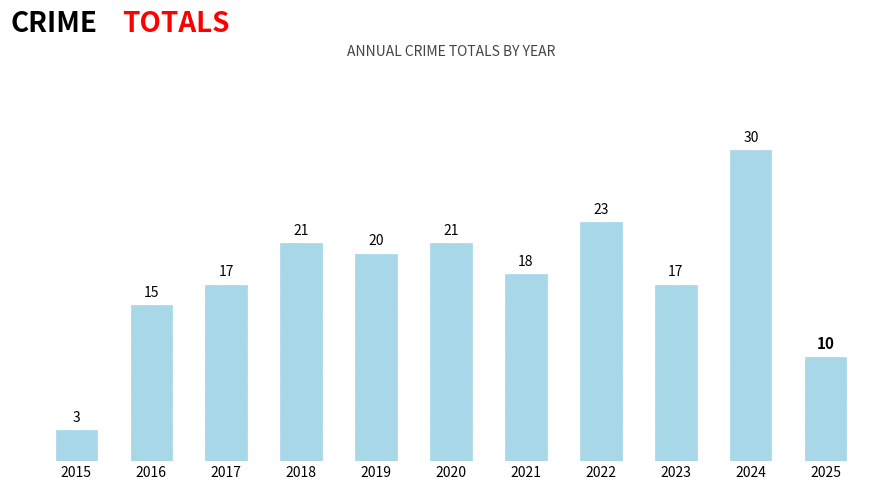

Which label corresponds to the largest value in the chart?

2024